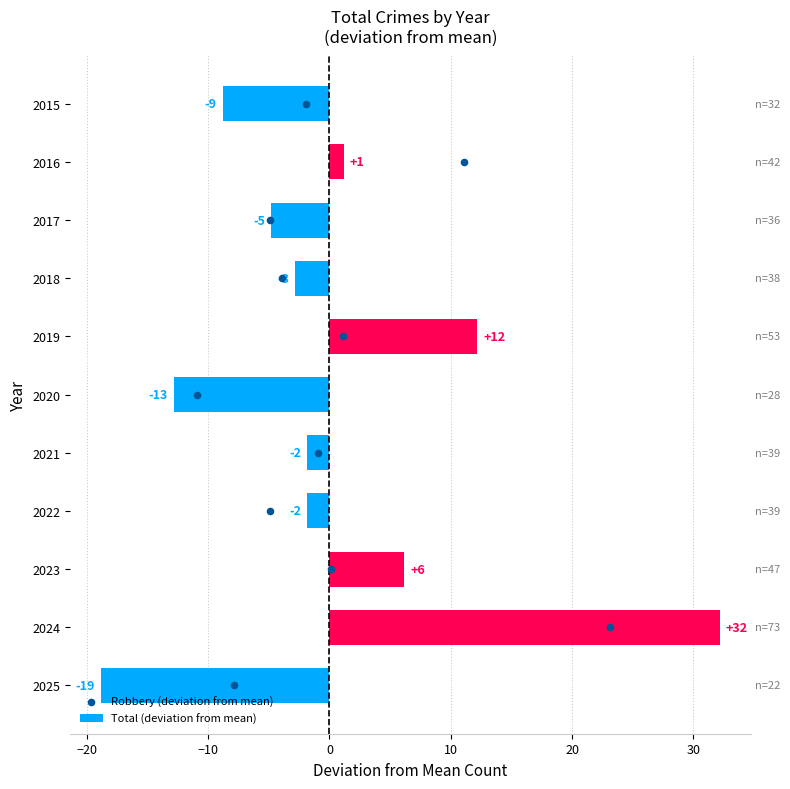

Which series contains the lowest Y value?

Total (deviation from mean)